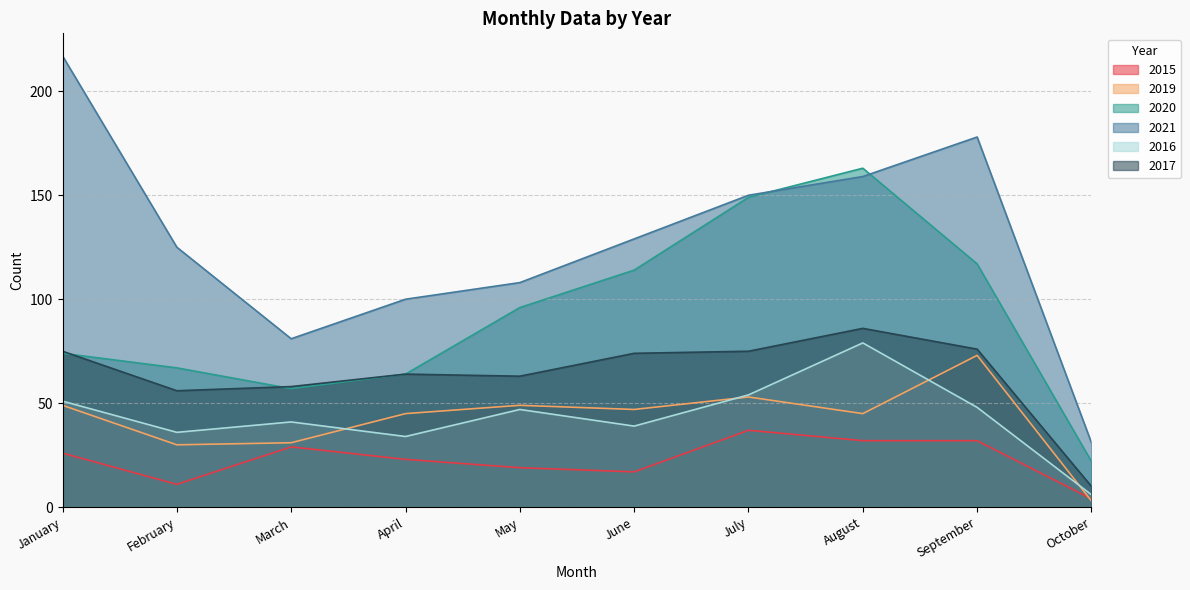

Rank the series by their maximum value, from highest to lowest.

2021, 2020, 2017, 2016, 2019, 2015